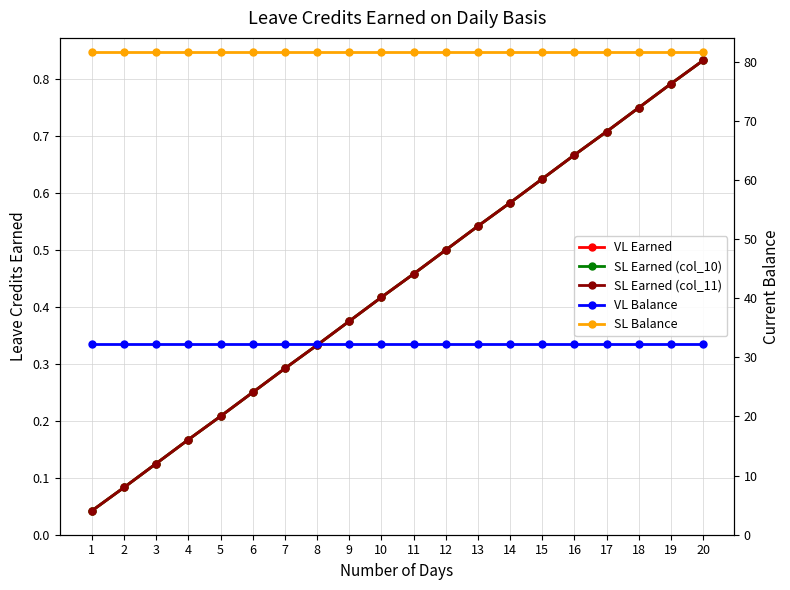

Rank the series at 8 from lowest to highest value.

VL Earned, SL Earned (col_10), SL Earned (col_11), VL Balance, SL Balance